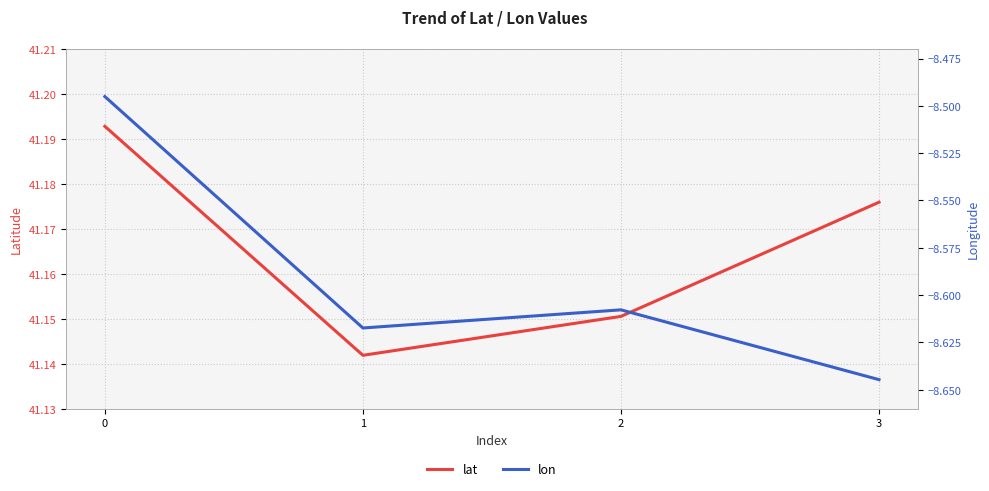

Count the lat values in the range 41 to 42.

4